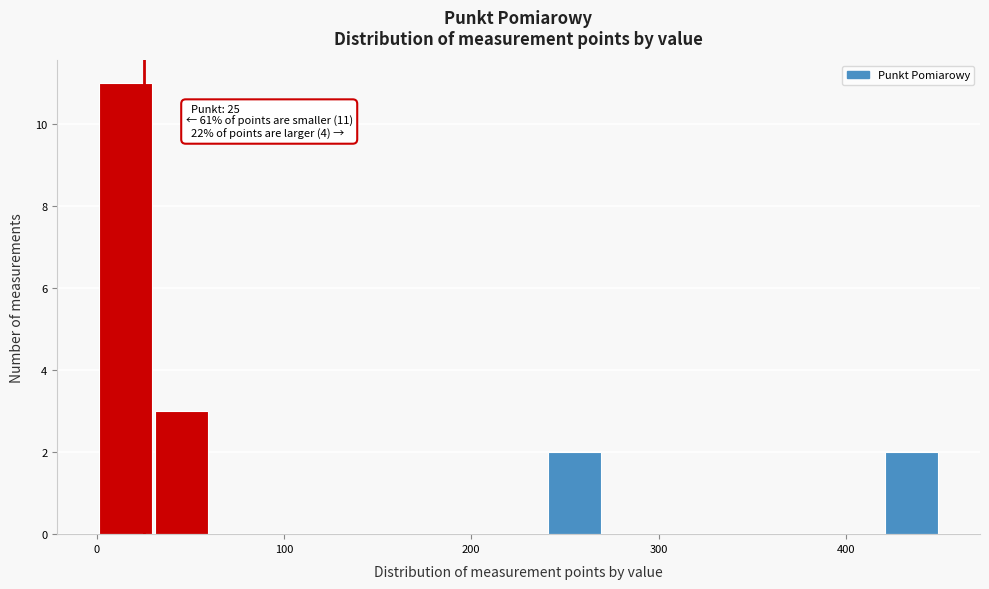

Read against the x-axis, roughly where is the centre of the tallest bar?

20